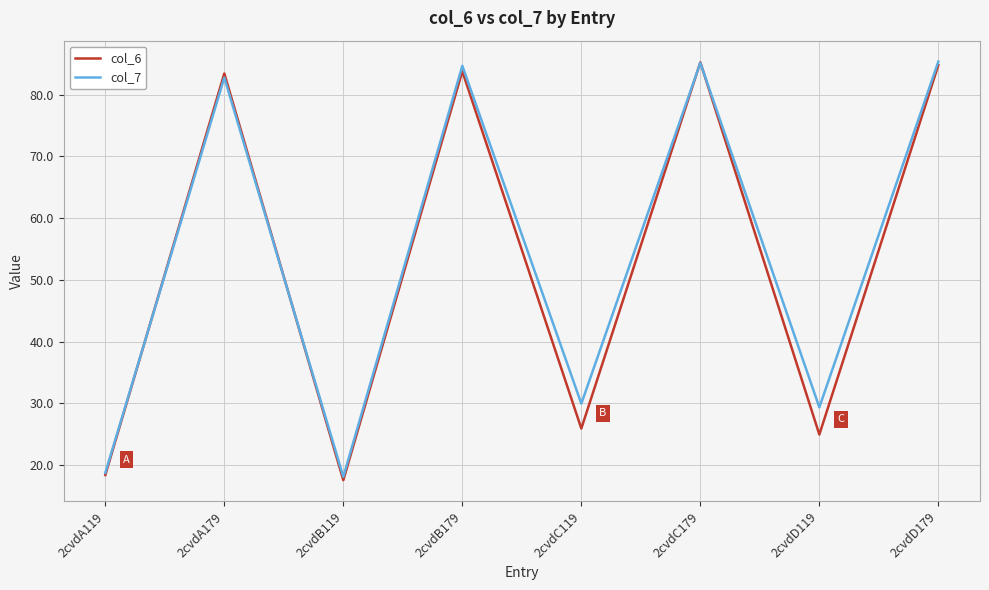

What position from the right is 2cvdC179?

3